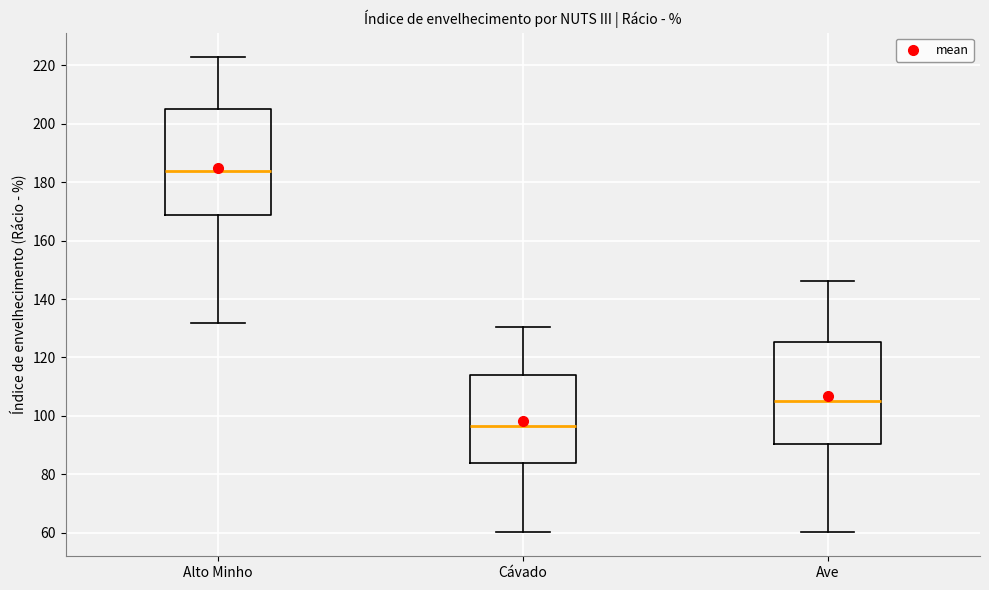

Which box's median line is the highest?

Alto Minho